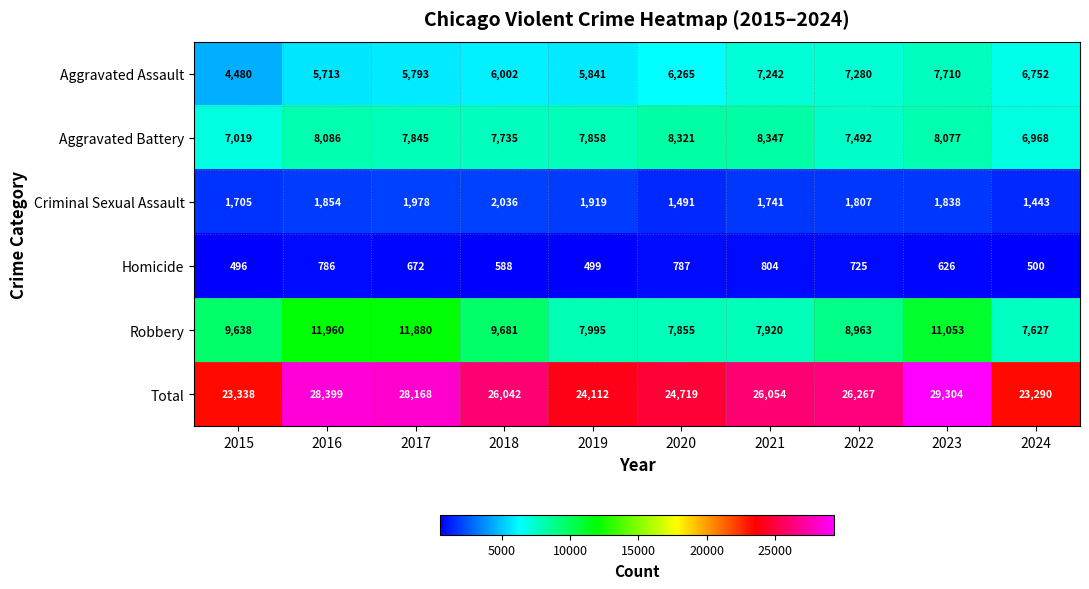

At which category does the chart reach its minimum across all series?

2015